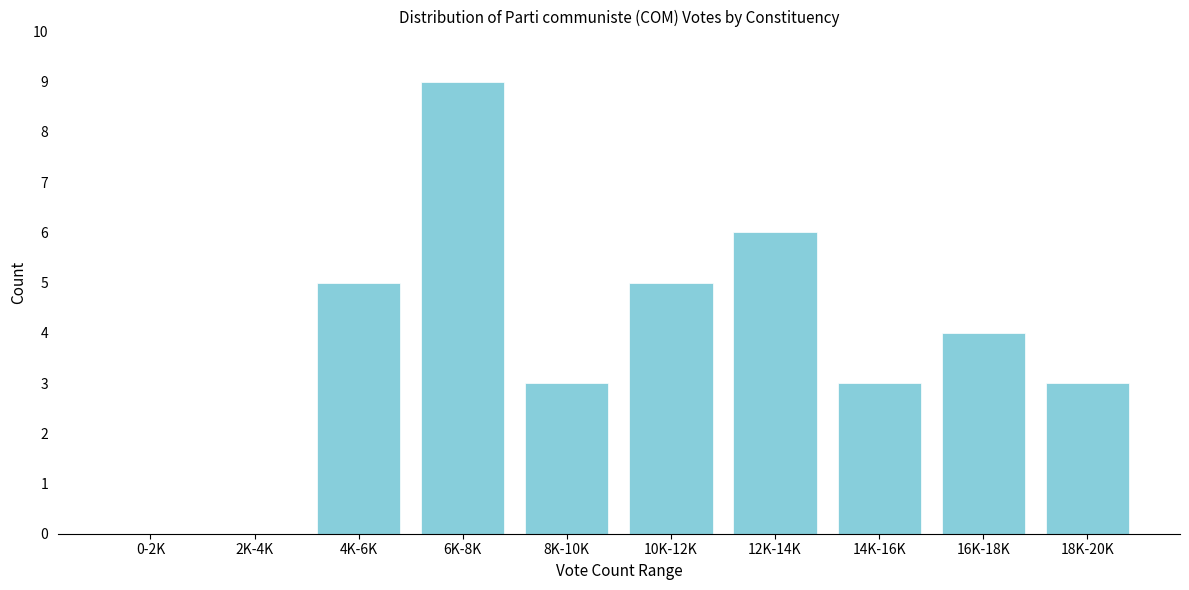

Reading left to right, what are all the values shown in this chart?

0-2K=0	2K-4K=0	4K-6K=5	6K-8K=9	8K-10K=3	10K-12K=5	12K-14K=6	14K-16K=3	16K-18K=4	18K-20K=3